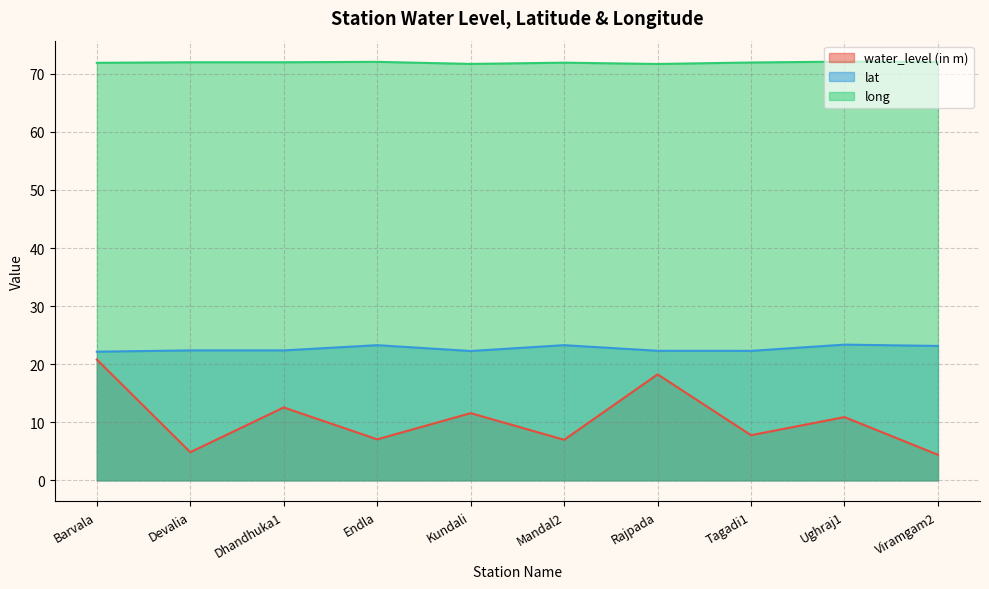

At which category is the sum across all series the highest?

Barvala